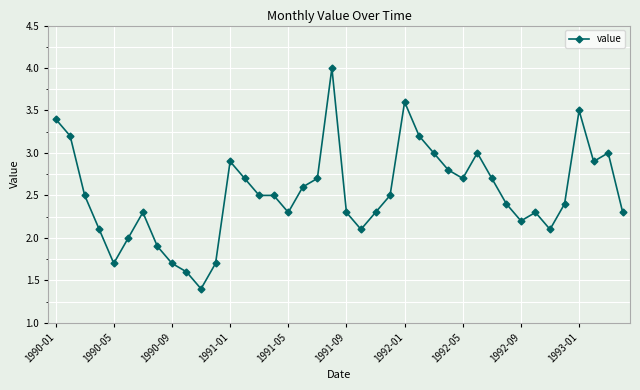

How many categories are shown in the chart?

40